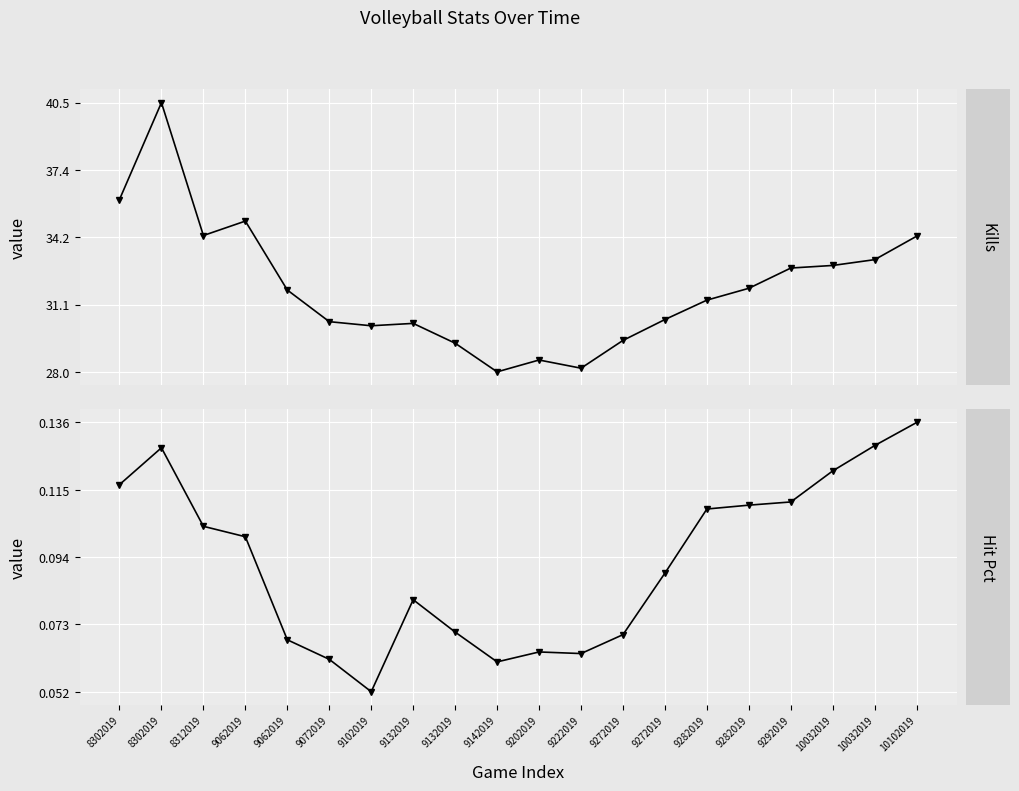

At which category does Hit Pct reach its first local valley?

9102019